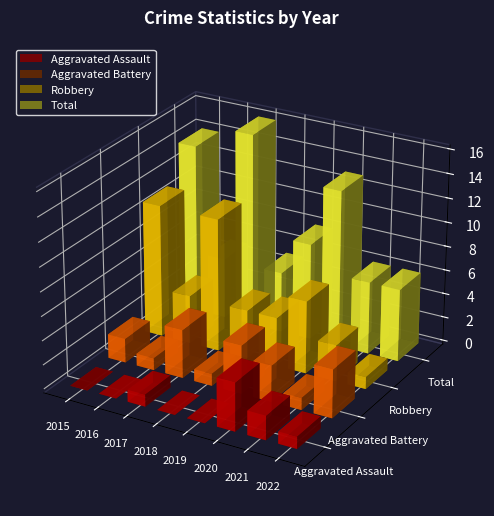

Reading right to left, what are all the values shown in this chart?

Aggravated Assault: 2022=1	2021=2	2020=4	2019=0	2018=0	2017=1	2016=0	2015=0
Aggravated Battery: 2022=4	2021=1	2020=3	2019=4	2018=1	2017=4	2016=1	2015=2
Robbery: 2022=1	2021=3	2020=6	2019=4	2018=4	2017=11	2016=4	2015=11
Total: 2022=6	2021=6	2020=13	2019=8	2018=5	2017=16	2016=5	2015=14